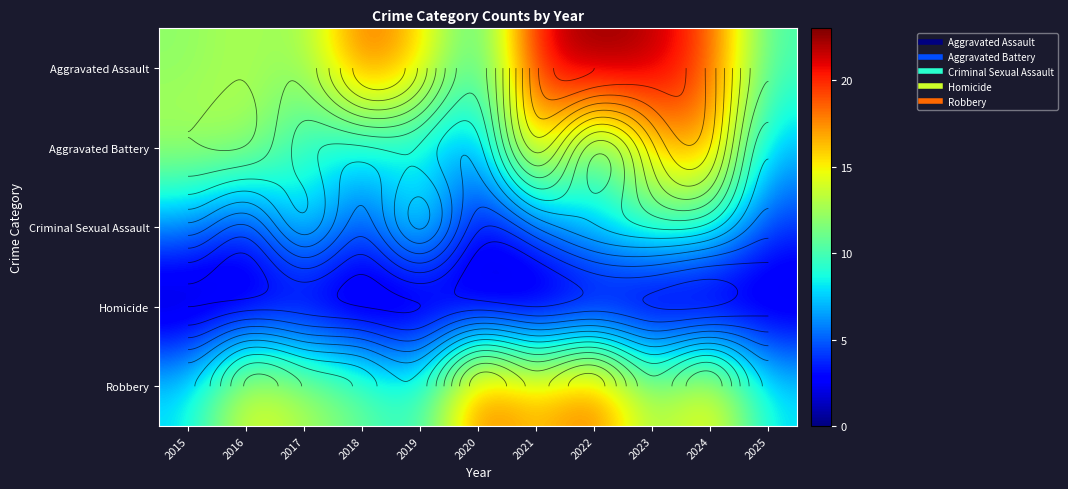

How many values in the Aggravated Battery series are below 9?

4